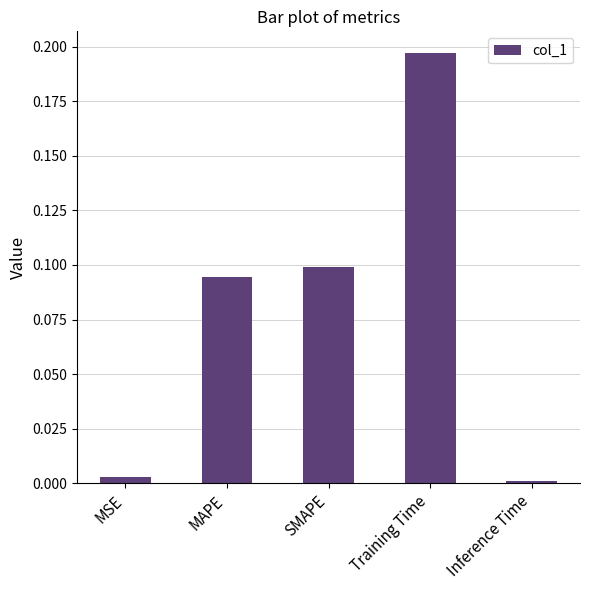

Which has a higher value, SMAPE or Inference Time?

SMAPE